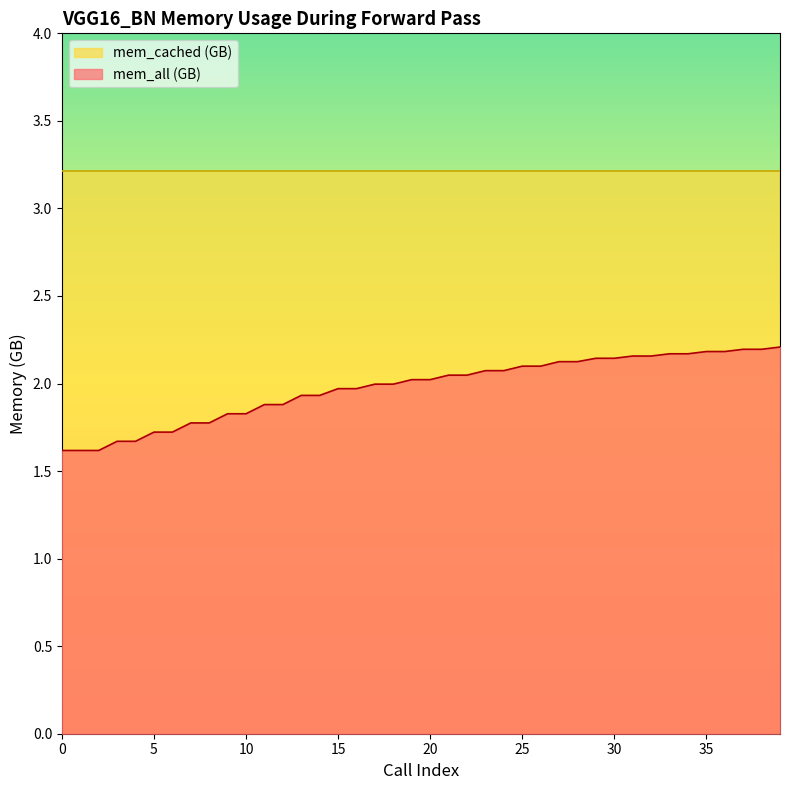

Is it true that the value at 3 is 2.4?

False